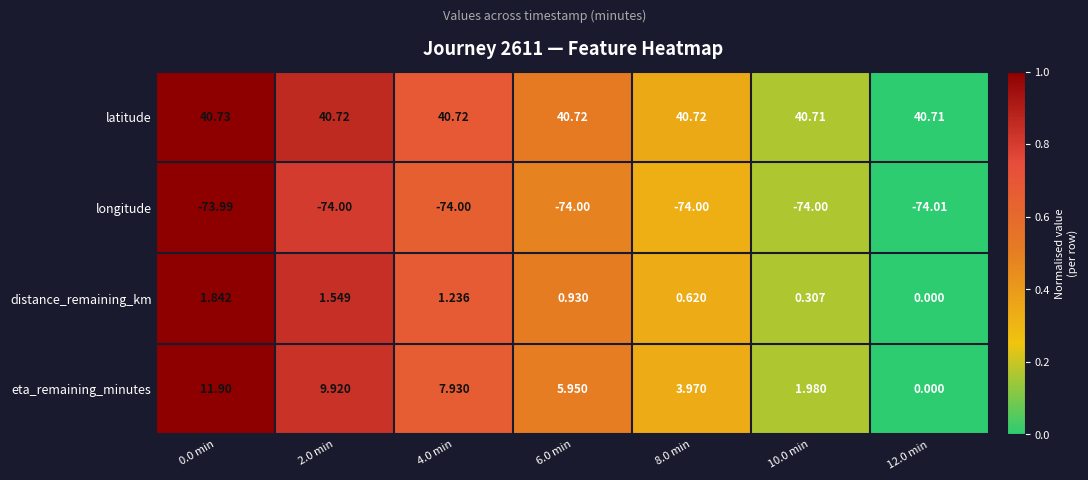

Between 6.0 min and 8.0 min, which series saw the biggest shift?

eta_remaining_minutes